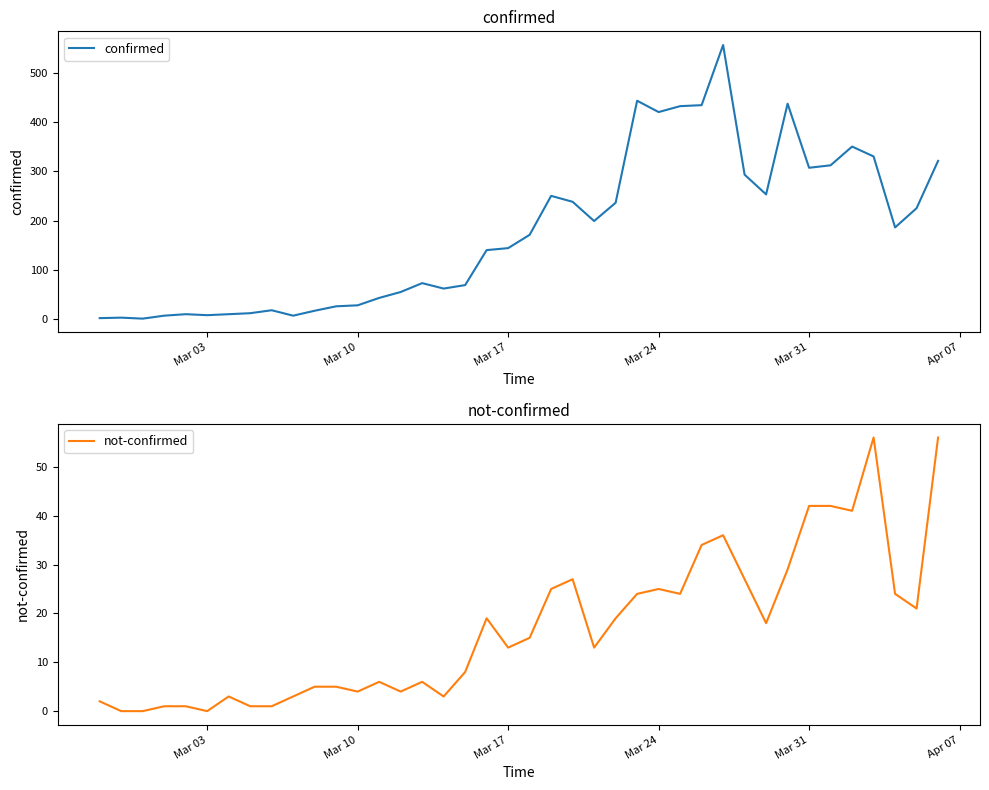

What are all the series names shown in the legend?

confirmed, not-confirmed